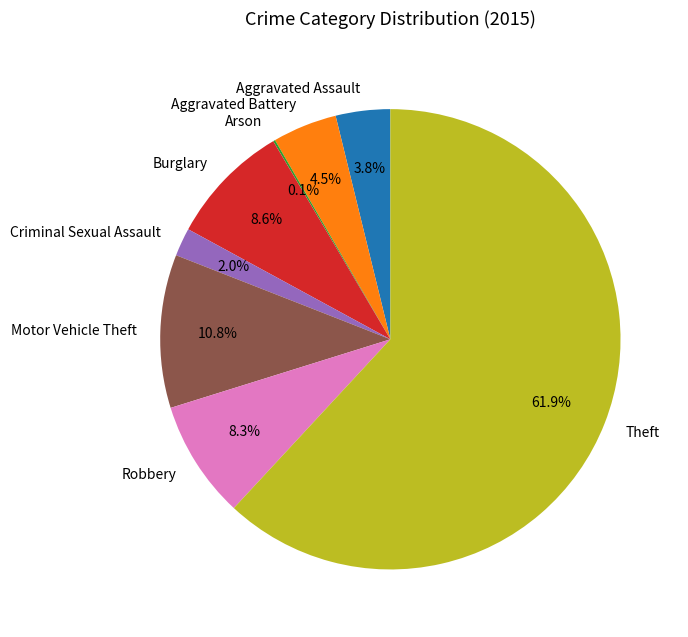

Between Theft and Aggravated Assault, which is larger?

Theft